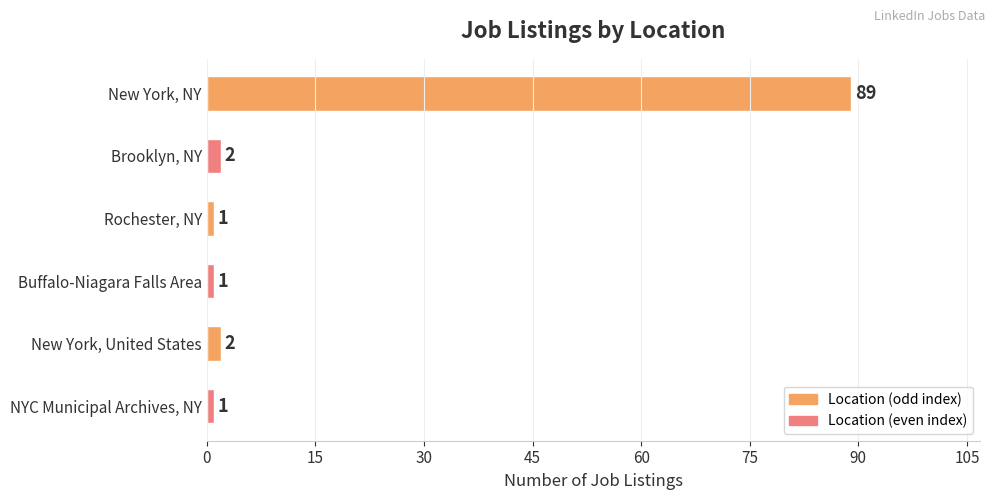

What is the value of the 1st bar from the top?

89